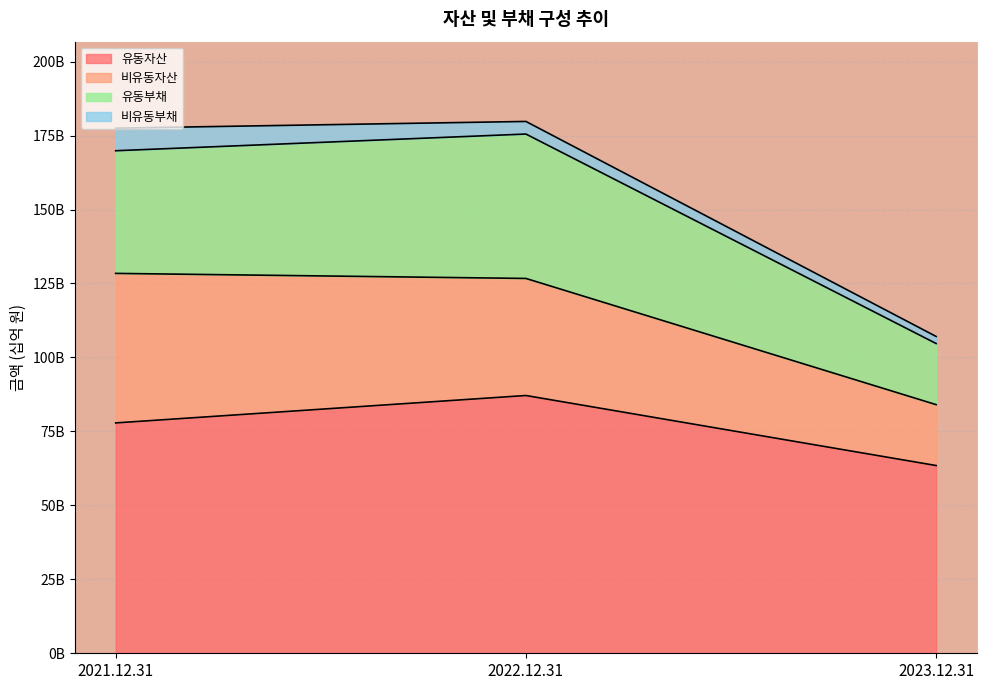

What are all the series names shown in the legend?

유동자산, 비유동자산, 유동부채, 비유동부채